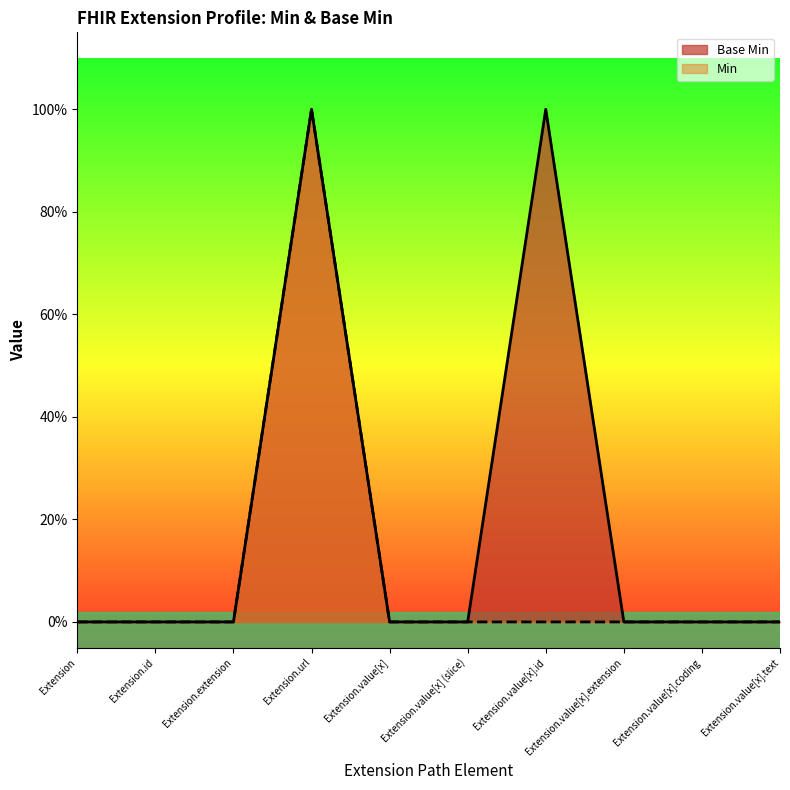

What is the difference between the second highest and minimum values?

1